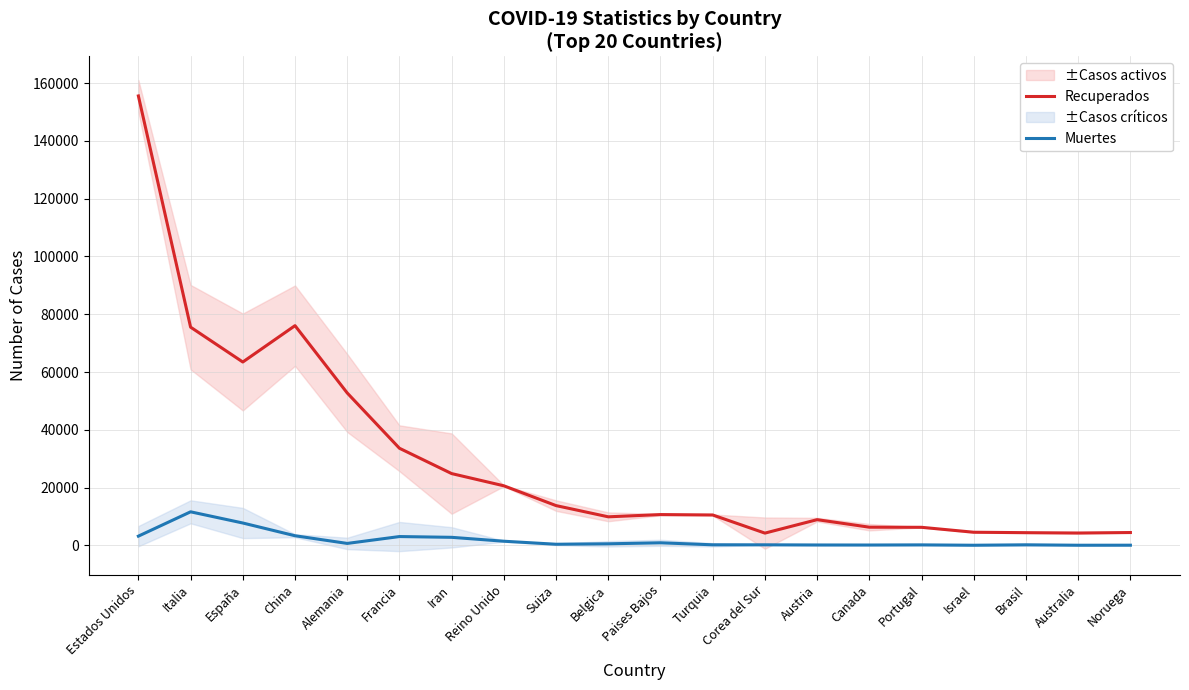

Which series has the widest spread of values?

Recuperados